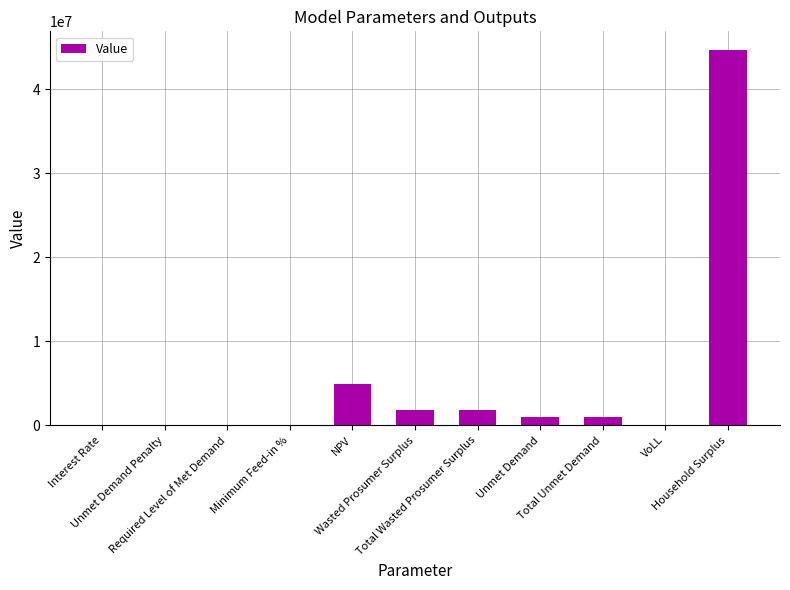

True or false: the data shows 0.0 at Required Level of Met Demand.

True